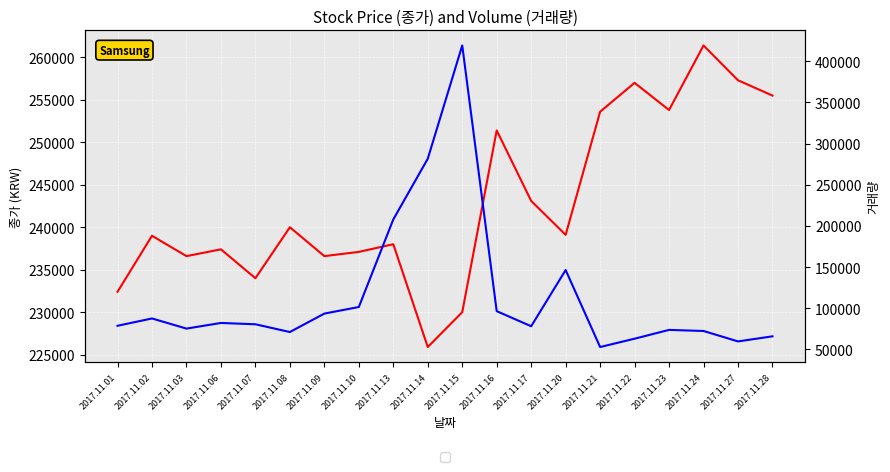

Which has a higher value, 2017.11.06 or 2017.11.20?

2017.11.20